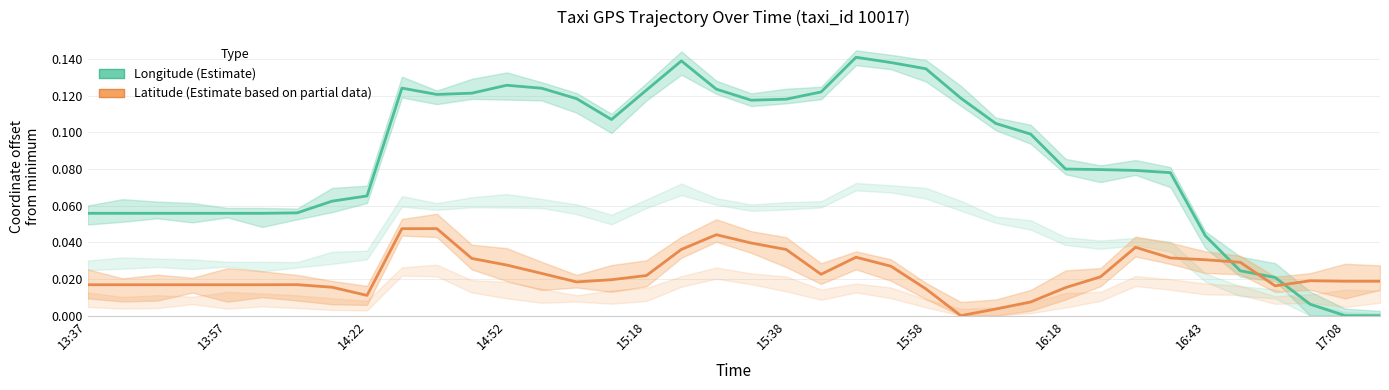

How many interior local valleys does the lon series have?

3